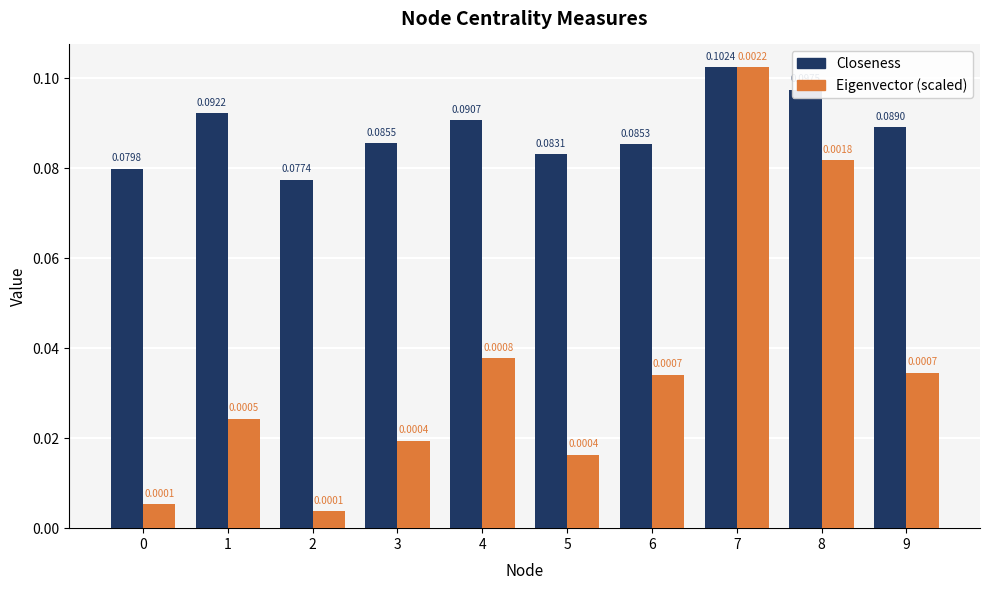

At which category is the sum across all series the highest?

7